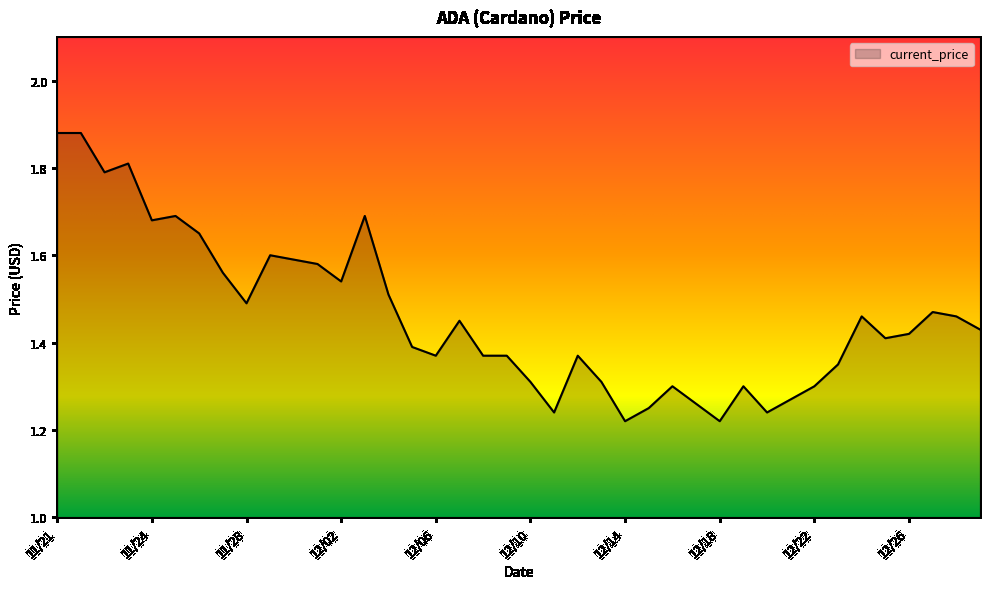

Does the chart display data point markers on the line(s)?

No